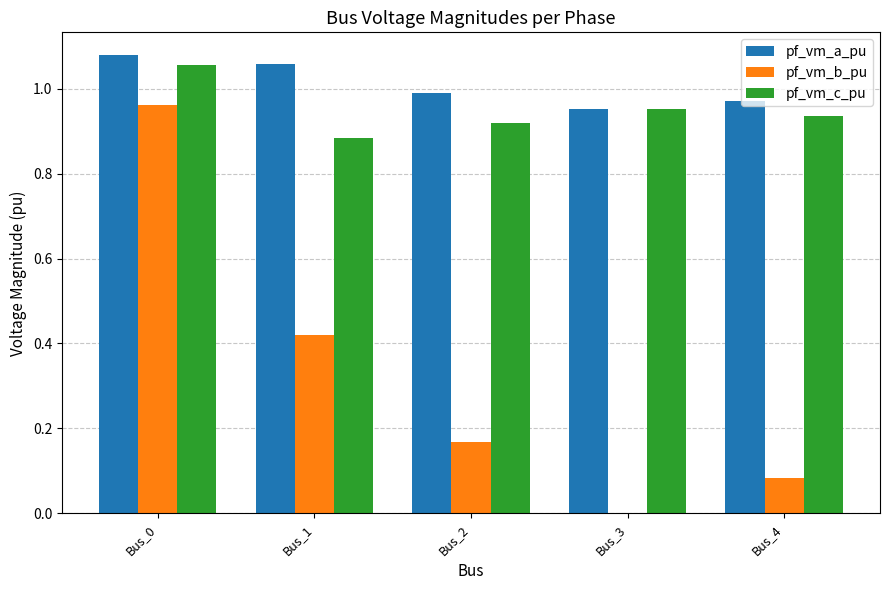

What is the sum of all pf_vm_c_pu values?

4.7